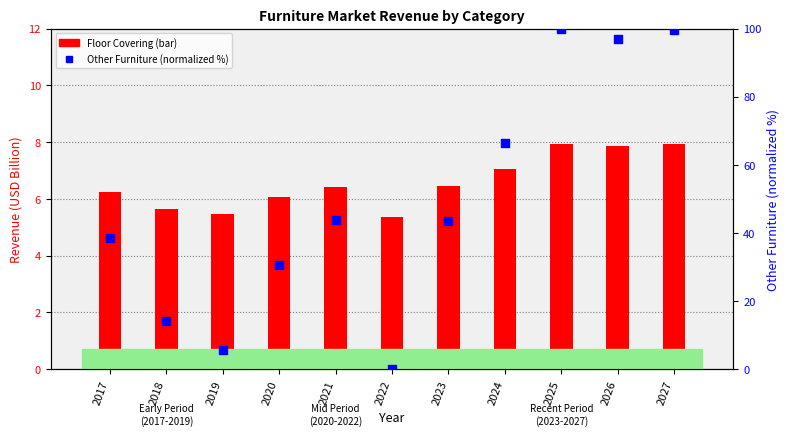

Which series has the largest total across all categories?

Other Furniture (norm %)